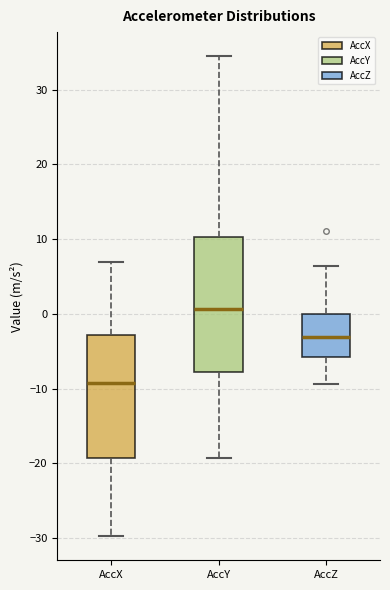

Reading left to right, transcribe this box plot: for each box, give where its median line is, the range the box spans, and where its two whiskers end, as read against the y-axis. The values are not printed on the chart, so give them approximately, as read against the axis.

AccX: median -9, box -19 to -3, whiskers -30 to 7
AccY: median 1, box -8 to 10, whiskers -19 to 34
AccZ: median -3, box -6 to 0, whiskers -9 to 6